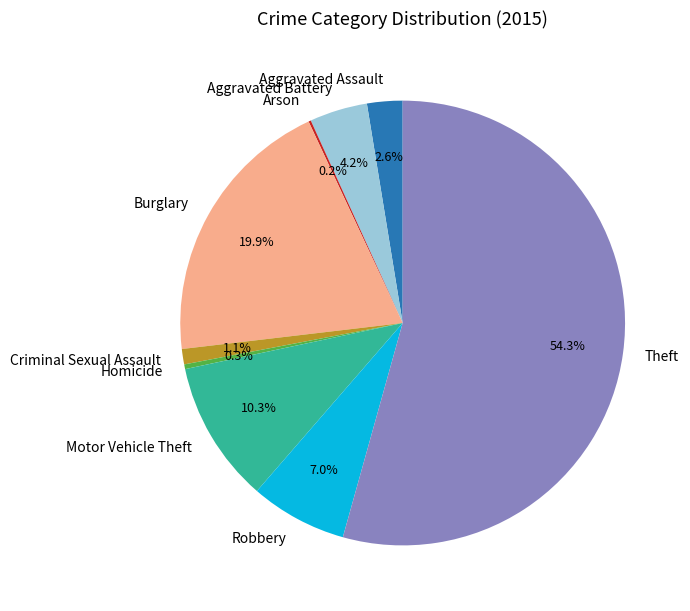

To the nearest percent, what is the combined percentage of Aggravated Assault and Criminal Sexual Assault?

4%